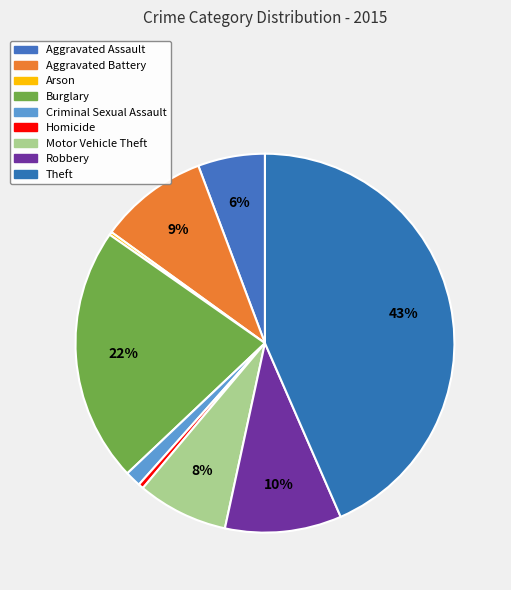

What is the largest slice in the pie chart?

Theft